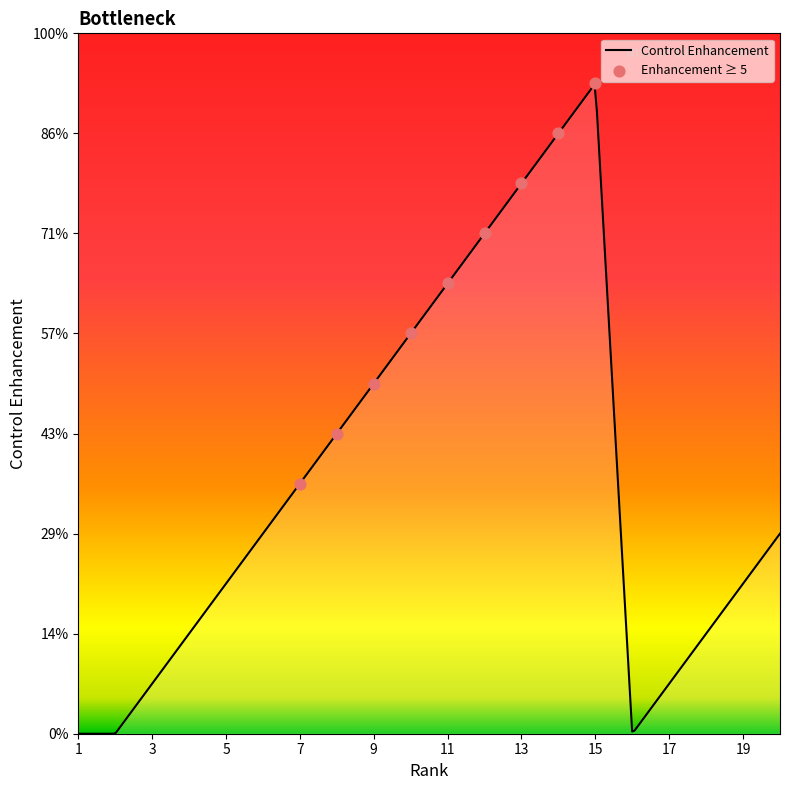

Which has a higher value, 15 or 5?

15